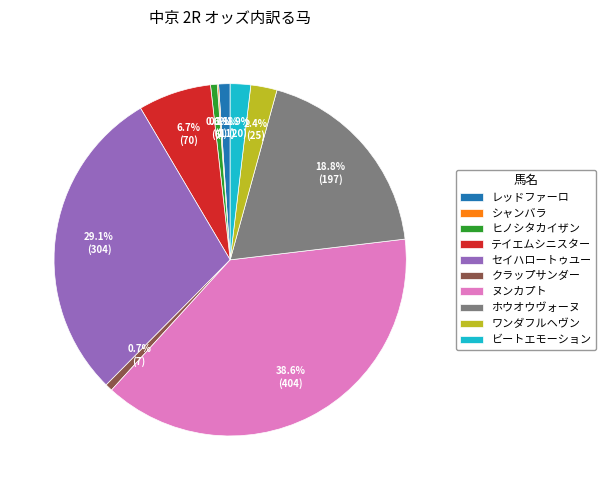

Between ヒノシタカイザン and セイハロートゥユー, which is larger?

セイハロートゥユー